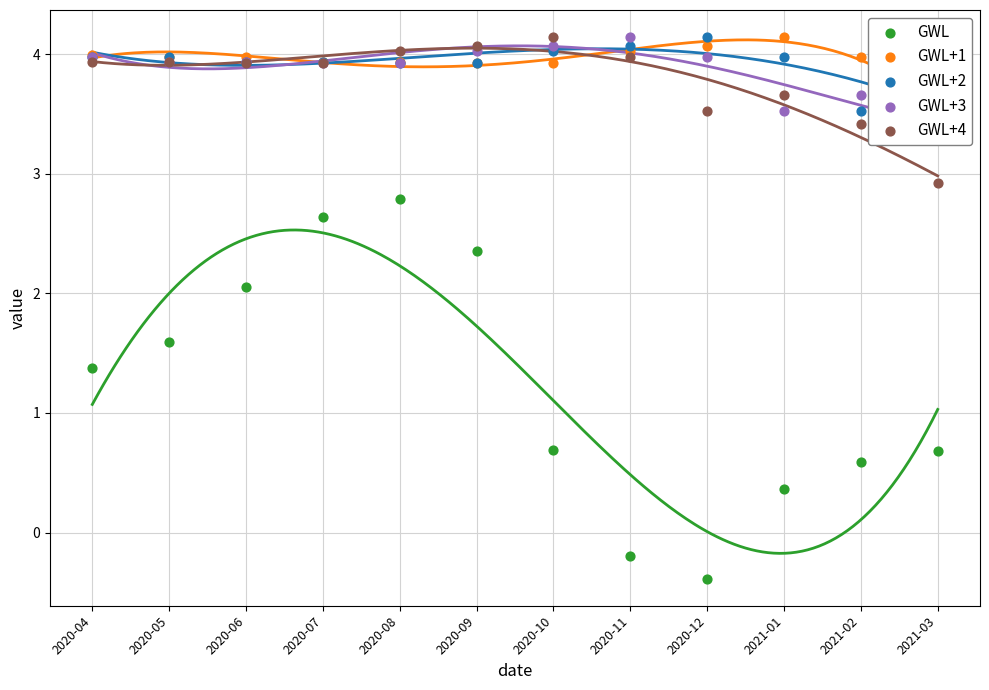

Which series reaches the minimum Y coordinate?

GWL